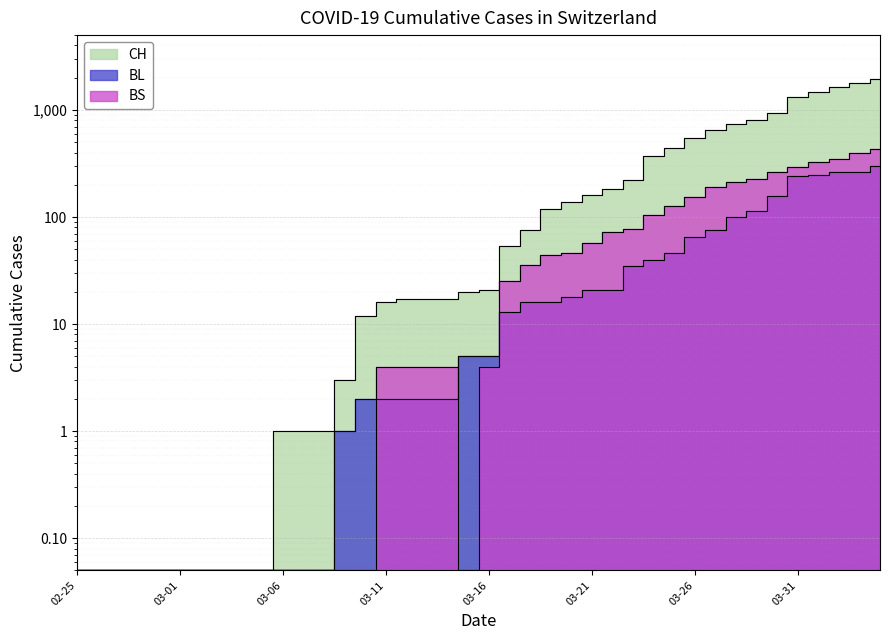

List the labels in order of BL value, largest first.

2020-04-04, 2020-04-03, 2020-04-02, 2020-04-01, 2020-03-31, 2020-03-30, 2020-03-29, 2020-03-28, 2020-03-27, 2020-03-26, 2020-03-25, 2020-03-24, 2020-03-23, 2020-03-21, 2020-03-22, 2020-03-20, 2020-03-18, 2020-03-19, 2020-03-17, 2020-03-15, 2020-03-16, 2020-03-10, 2020-03-11, 2020-03-12, 2020-03-13, 2020-03-14, 2020-03-09, 2020-02-25, 2020-02-26, 2020-02-27, 2020-02-28, 2020-02-29, 2020-03-01, 2020-03-02, 2020-03-03, 2020-03-04, 2020-03-05, 2020-03-06, 2020-03-07, 2020-03-08